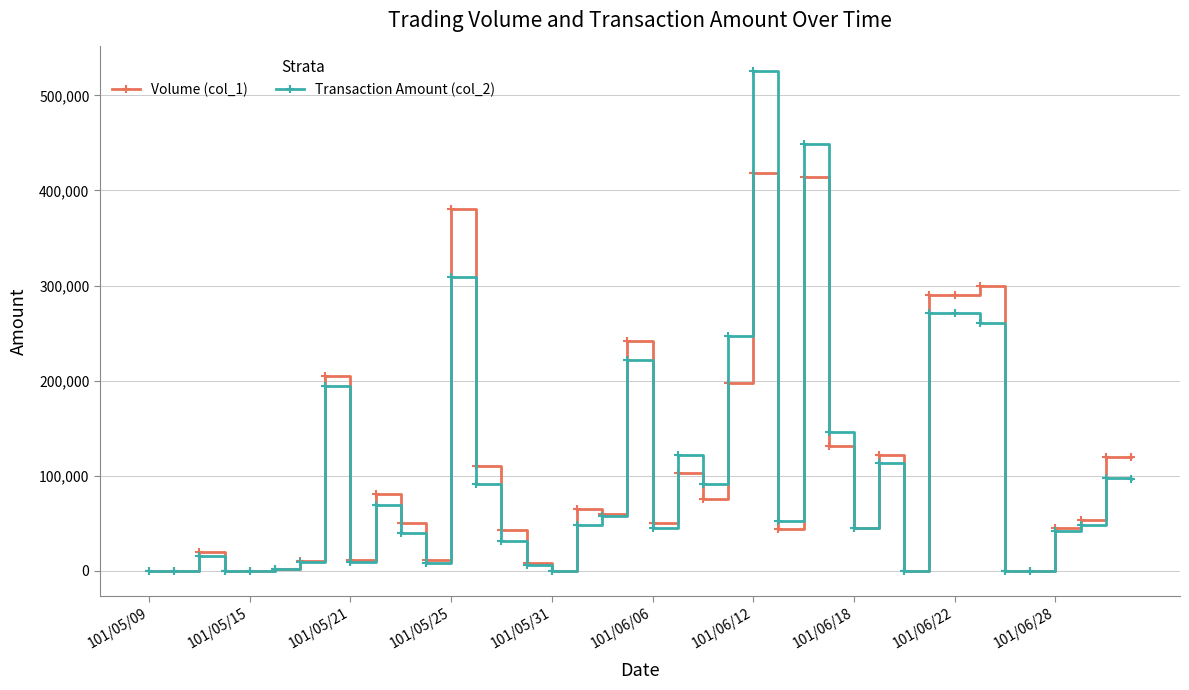

Count the number of categories in the chart.

40